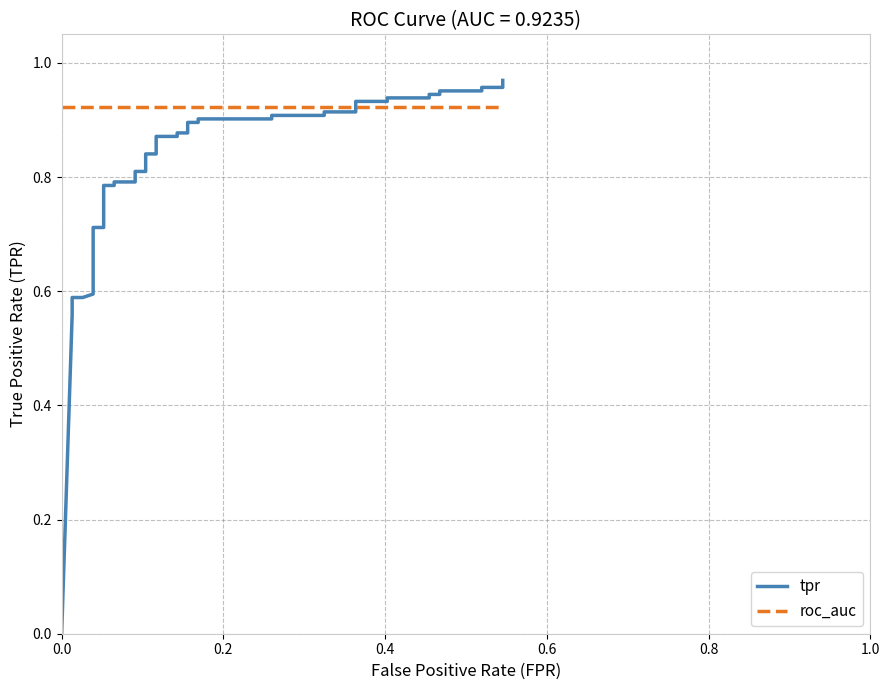

How many intersections are there between tpr and roc_auc?

1